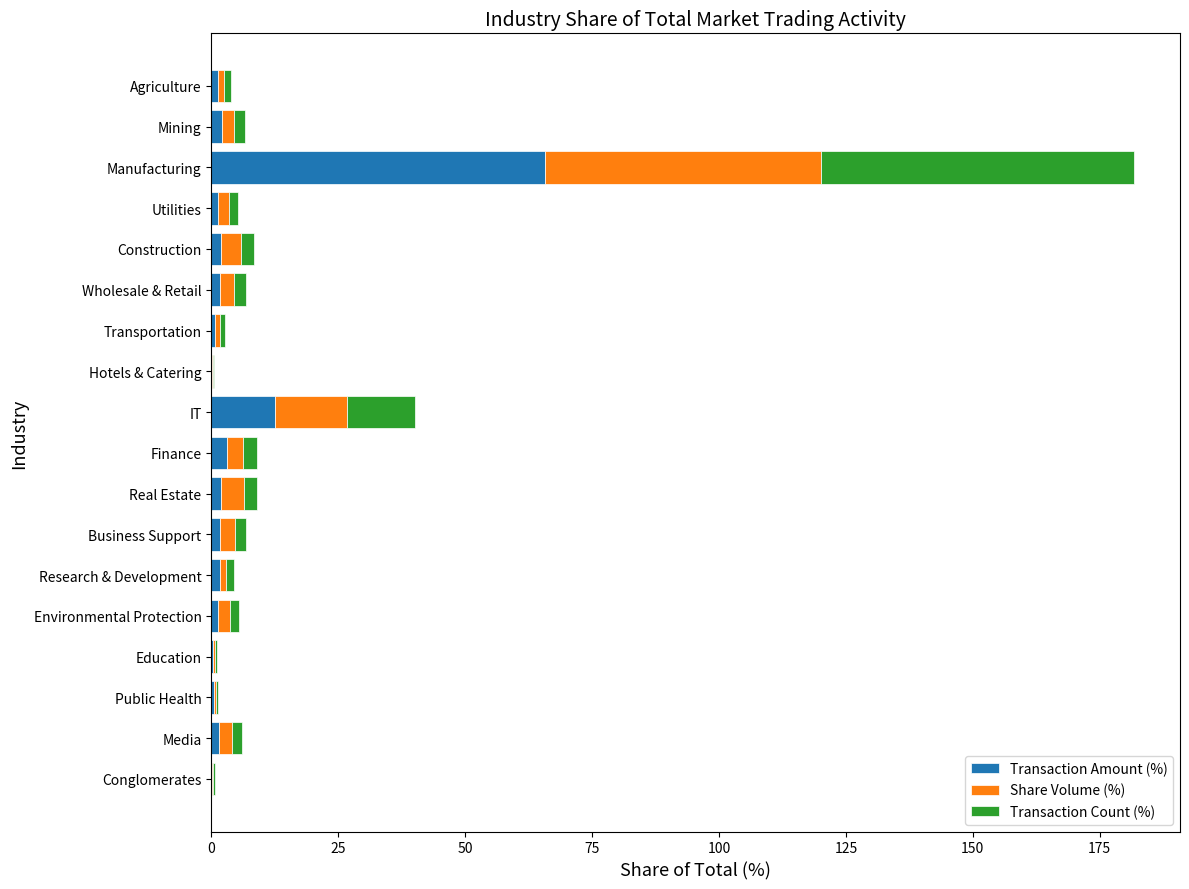

At which category is the sum across all series the highest?

Manufacturing